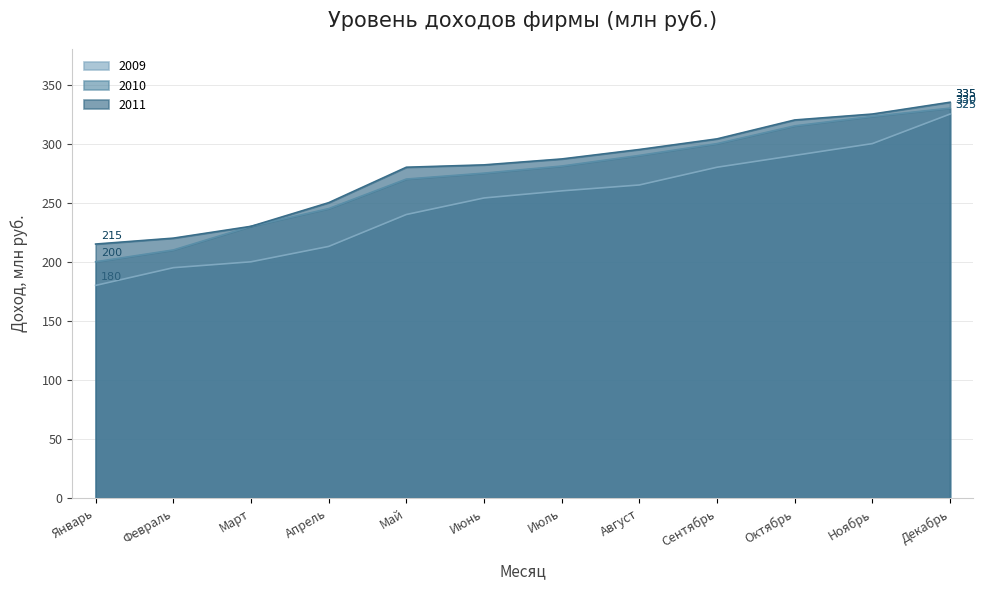

True or false: 2009 has a value of 254 at Июнь.

True